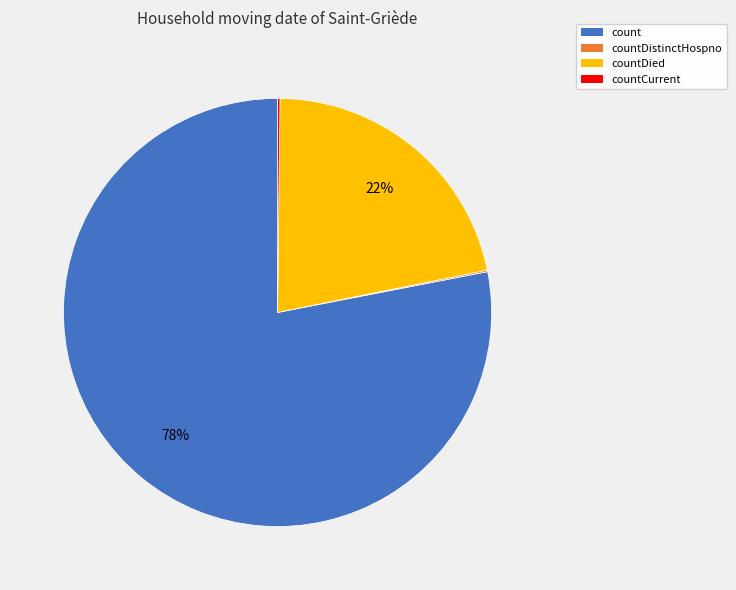

To the nearest percent, what is the difference between the largest and smallest slice percentages?

78%